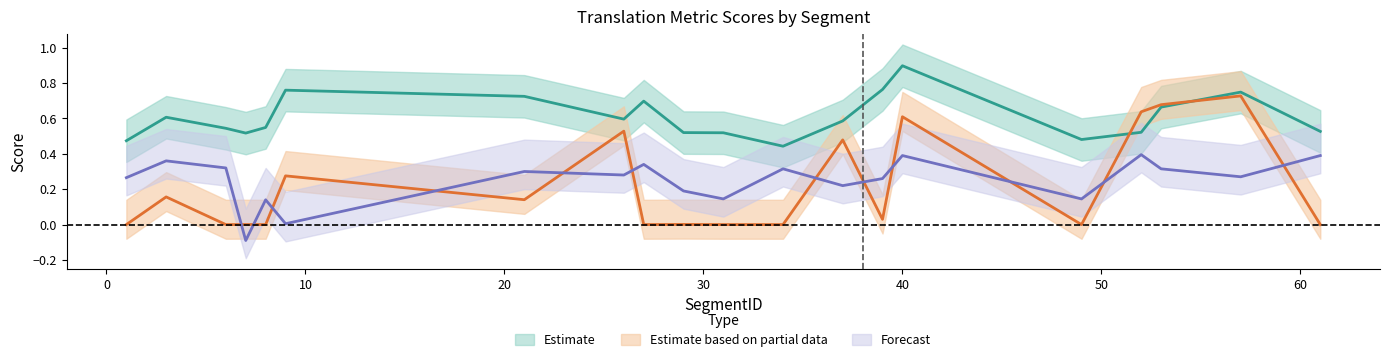

What is the highest value of the metric_SacreBLEU_chrf series?

0.9